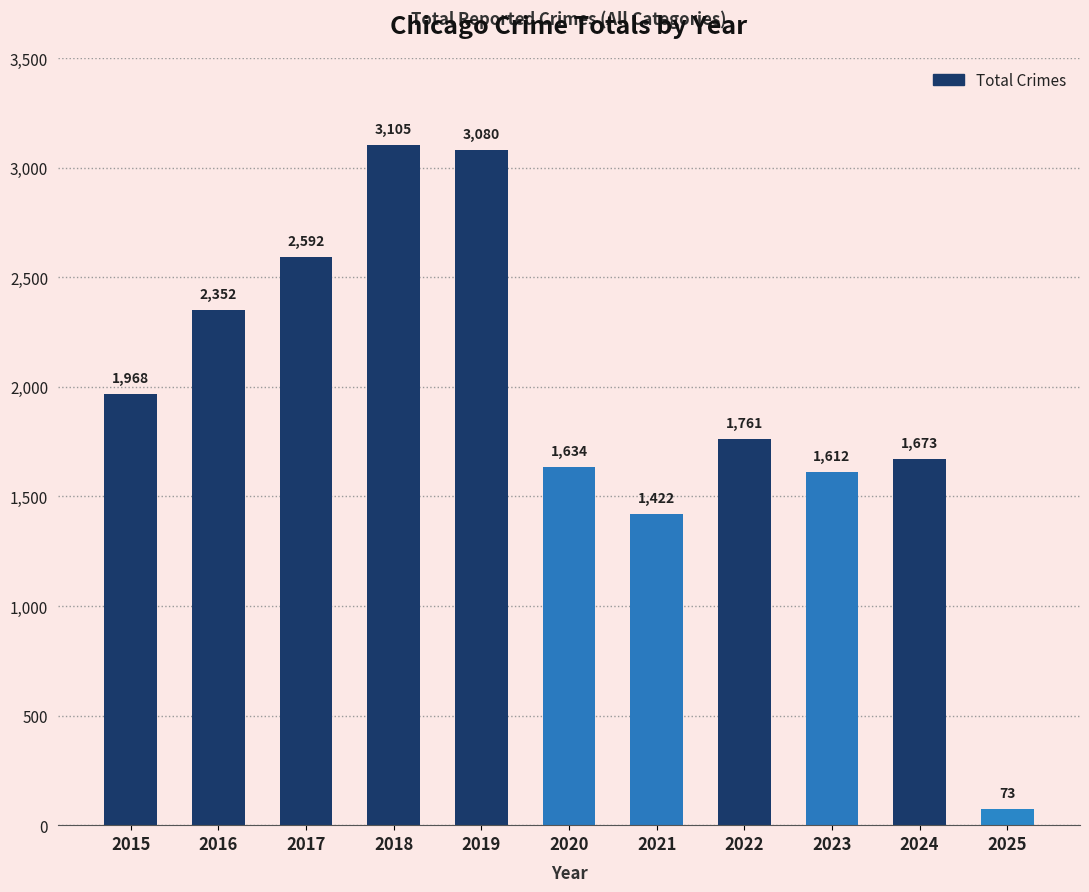

What is the value of the 9th bar from the left?

1612